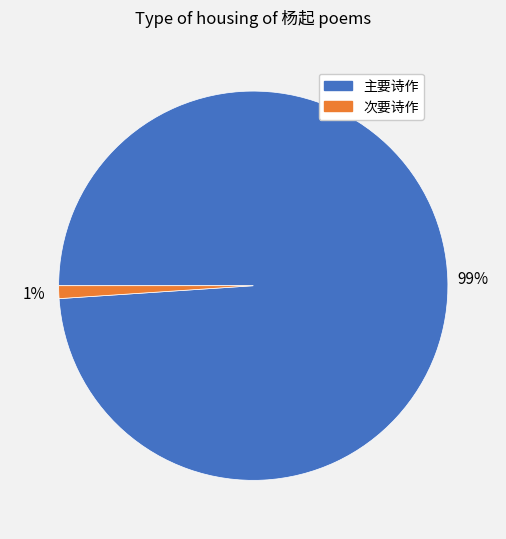

To the nearest percent, what percentage of the pie is 次要诗作?

1%